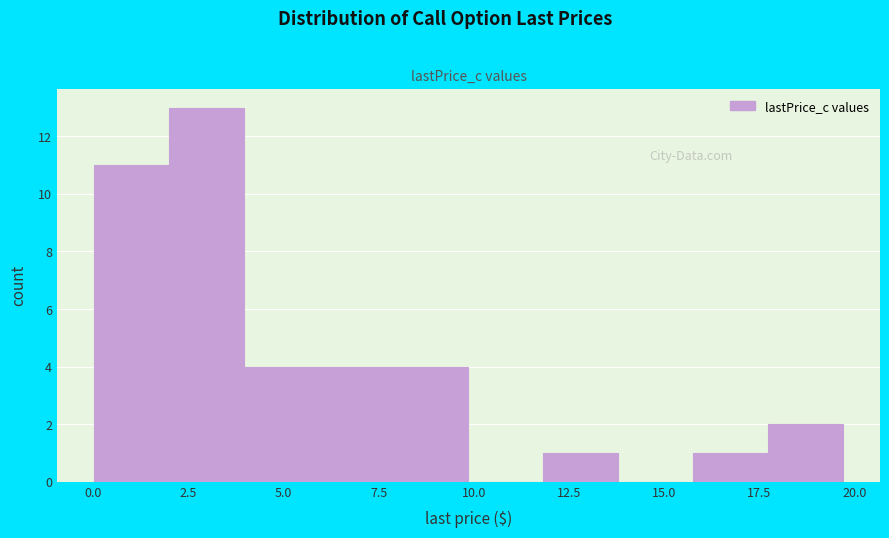

Read against the x-axis, roughly where is the centre of the tallest bar?

3.0